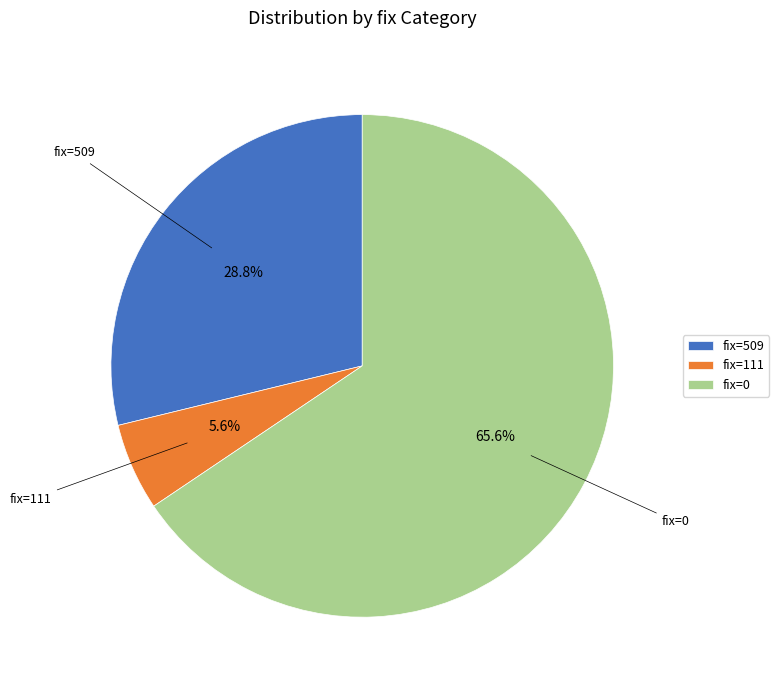

Rank the categories by value from highest to lowest.

fix=0, fix=509, fix=111